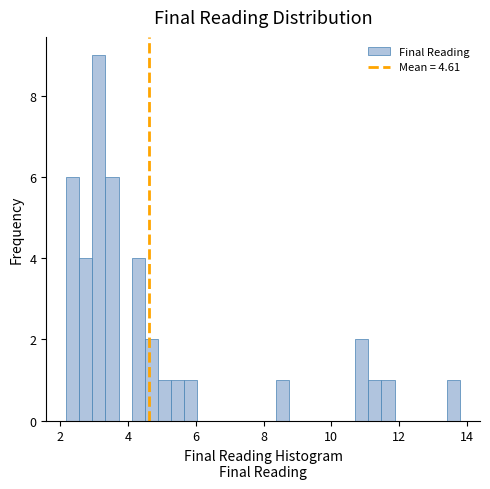

Around what value on the x-axis is the tallest bar? Give the approximate position of its centre, as read against the axis.

3.2